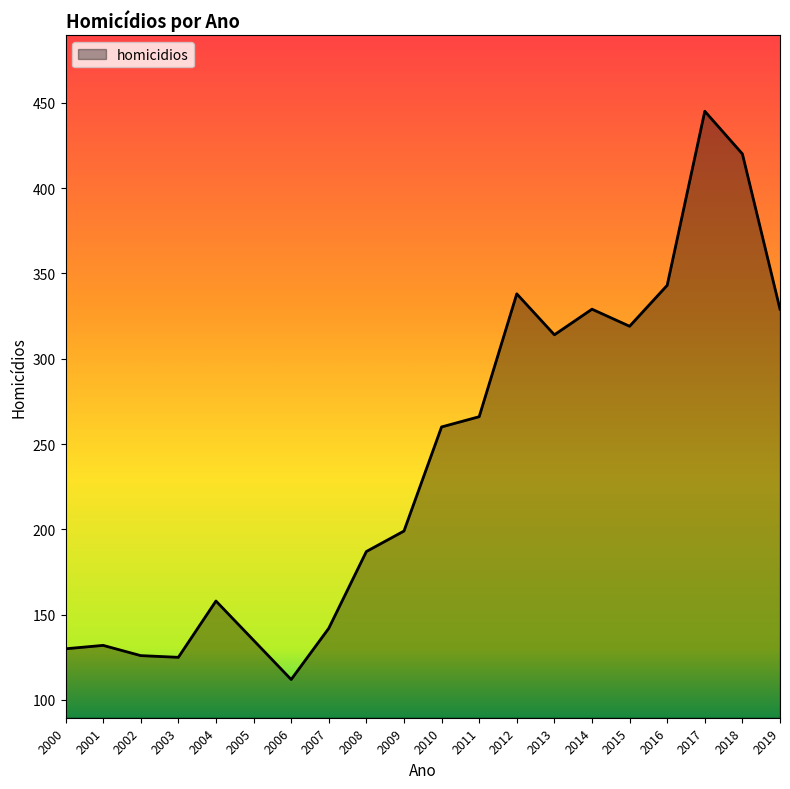

The chart shows a value of 343 at 2009. True or false?

False